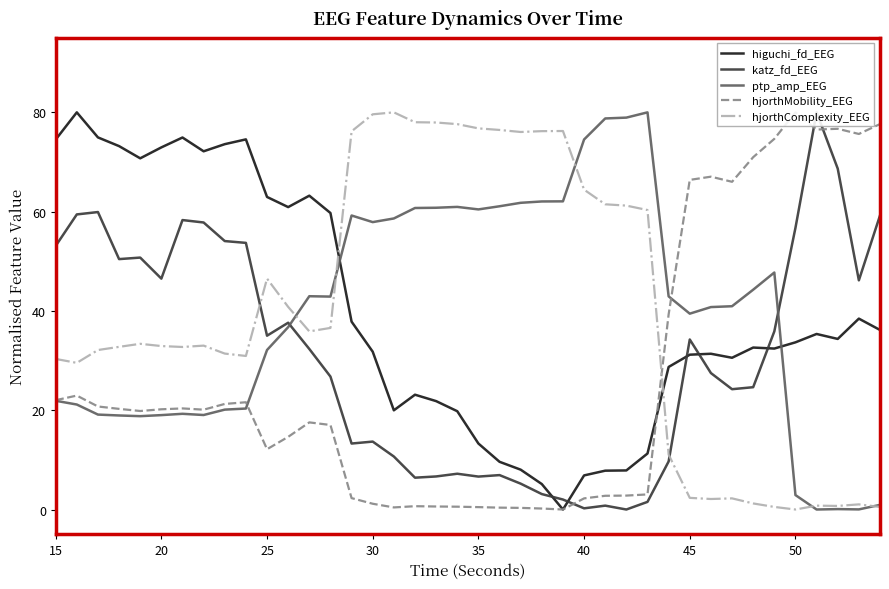

Which series has the largest total across all categories?

hjorthComplexity_EEG